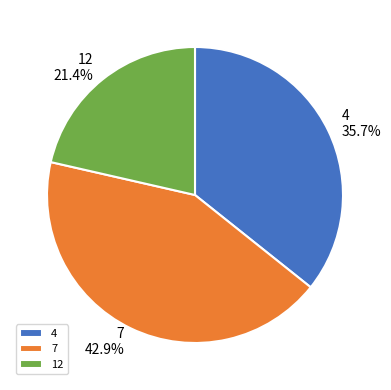

Rank the categories by value from lowest to highest.

12, 4, 7